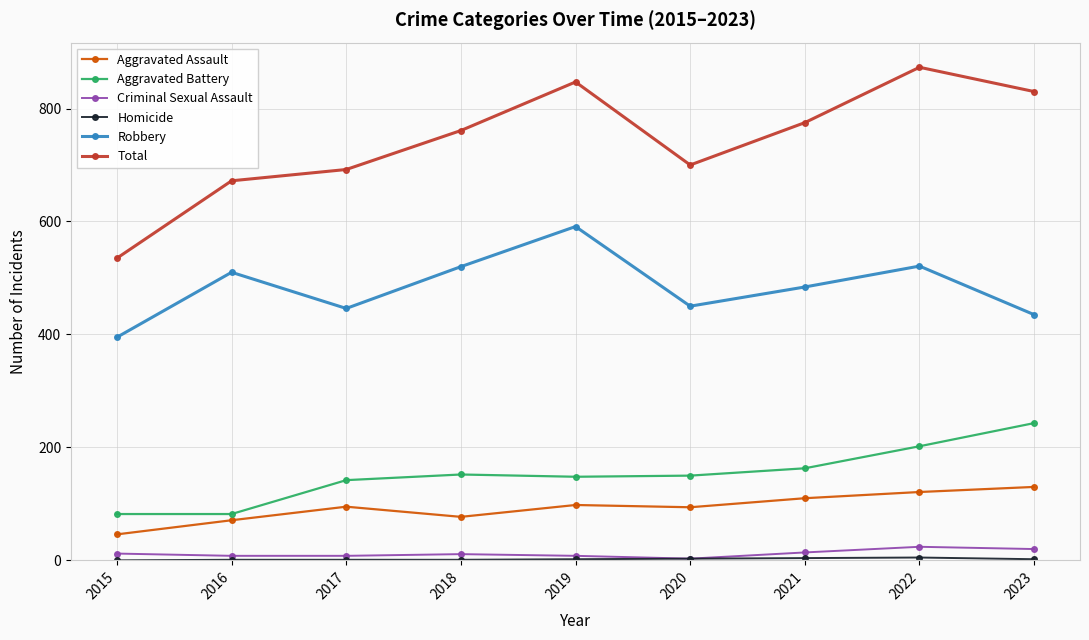

True or false: Total and Criminal Sexual Assault intersect in this chart.

False